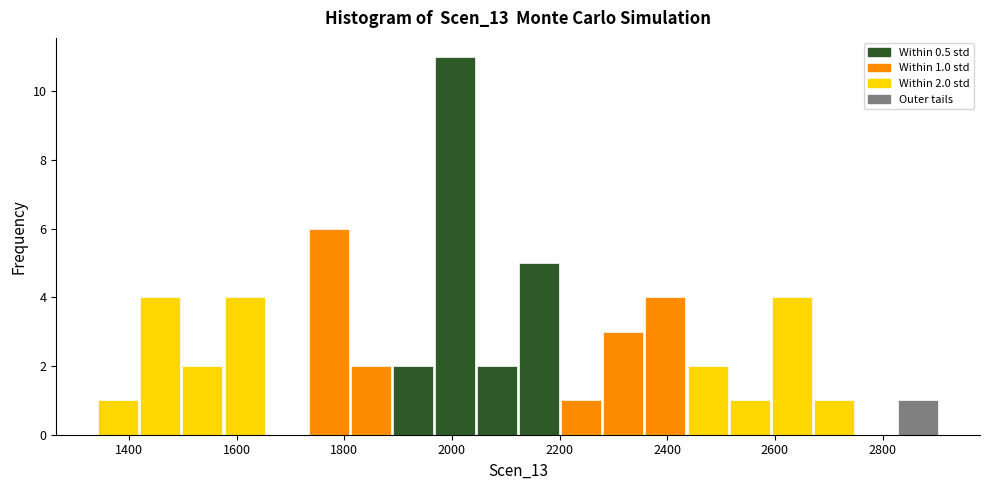

Read against the x-axis, roughly where is the centre of the tallest bar?

2000